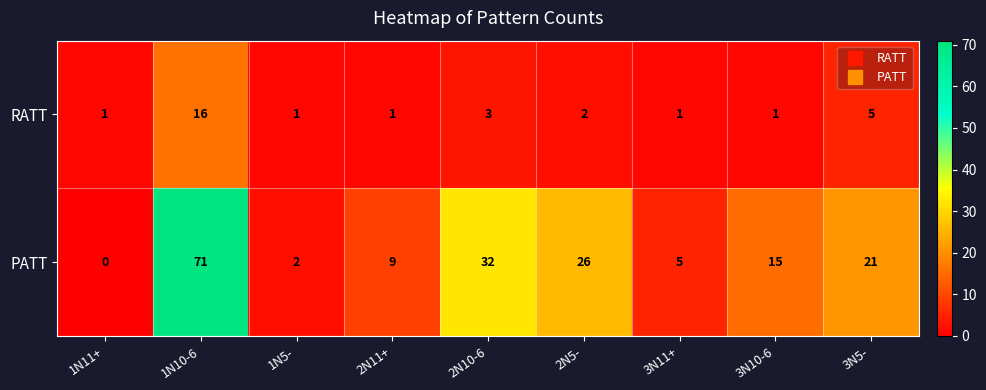

Where does the PATT series first go above 15?

1N10-6